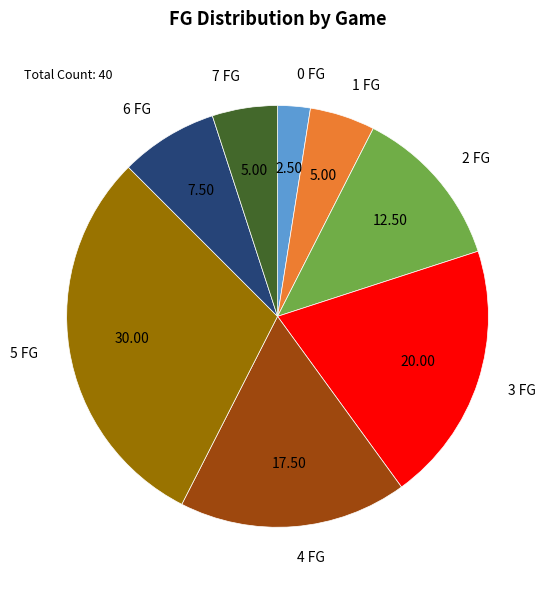

Does 5 FG account for over 50% of the chart?

No